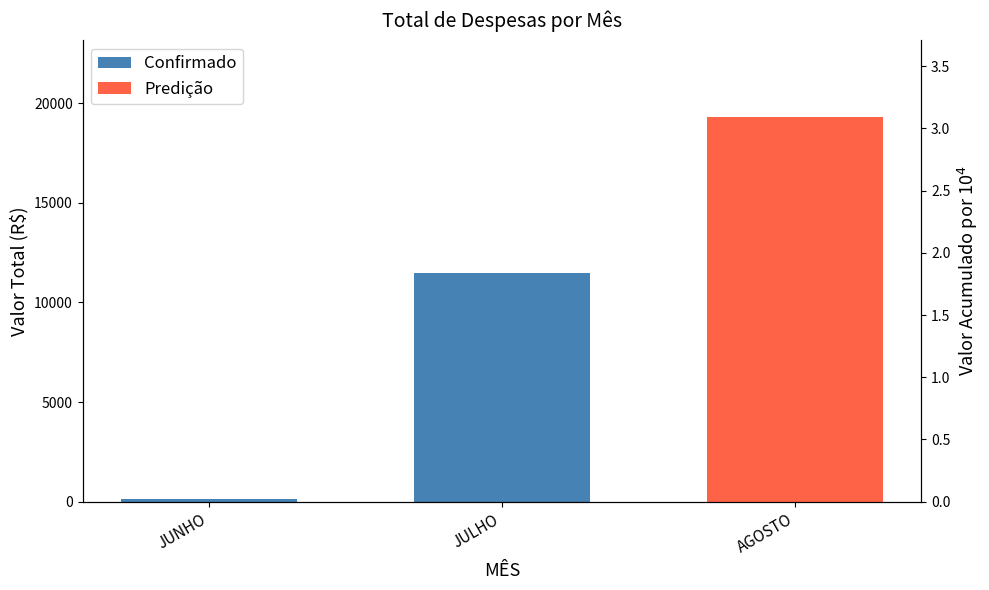

Is it true that the value at JULHO is 6212.9?

False